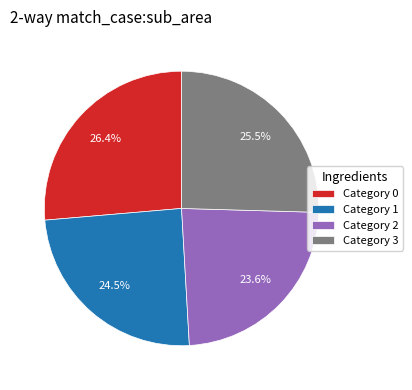

Rank the categories by value from highest to lowest.

Category 0, Category 3, Category 1, Category 2